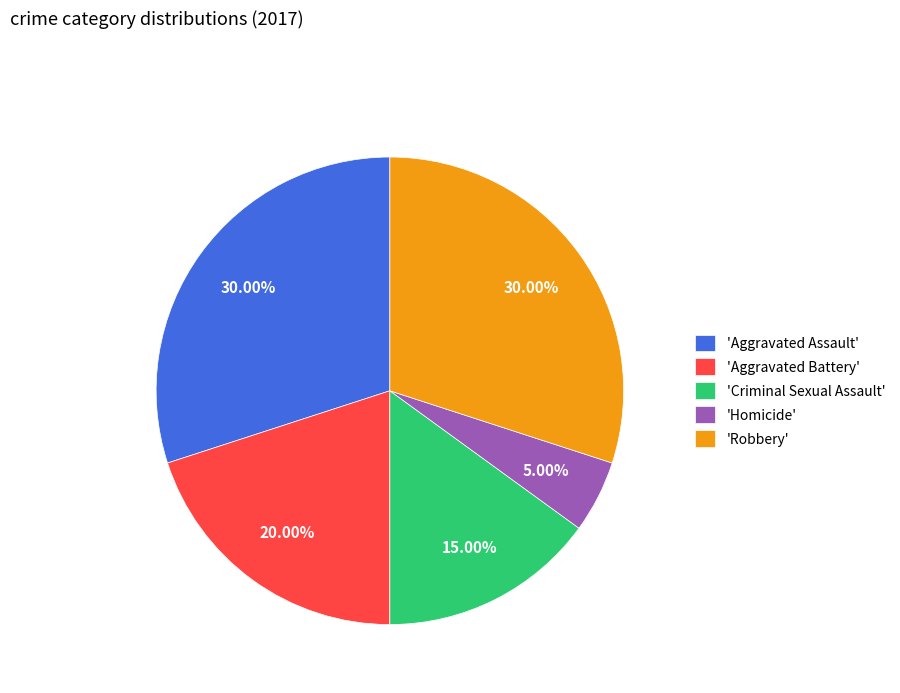

How many segments does this pie chart have?

5